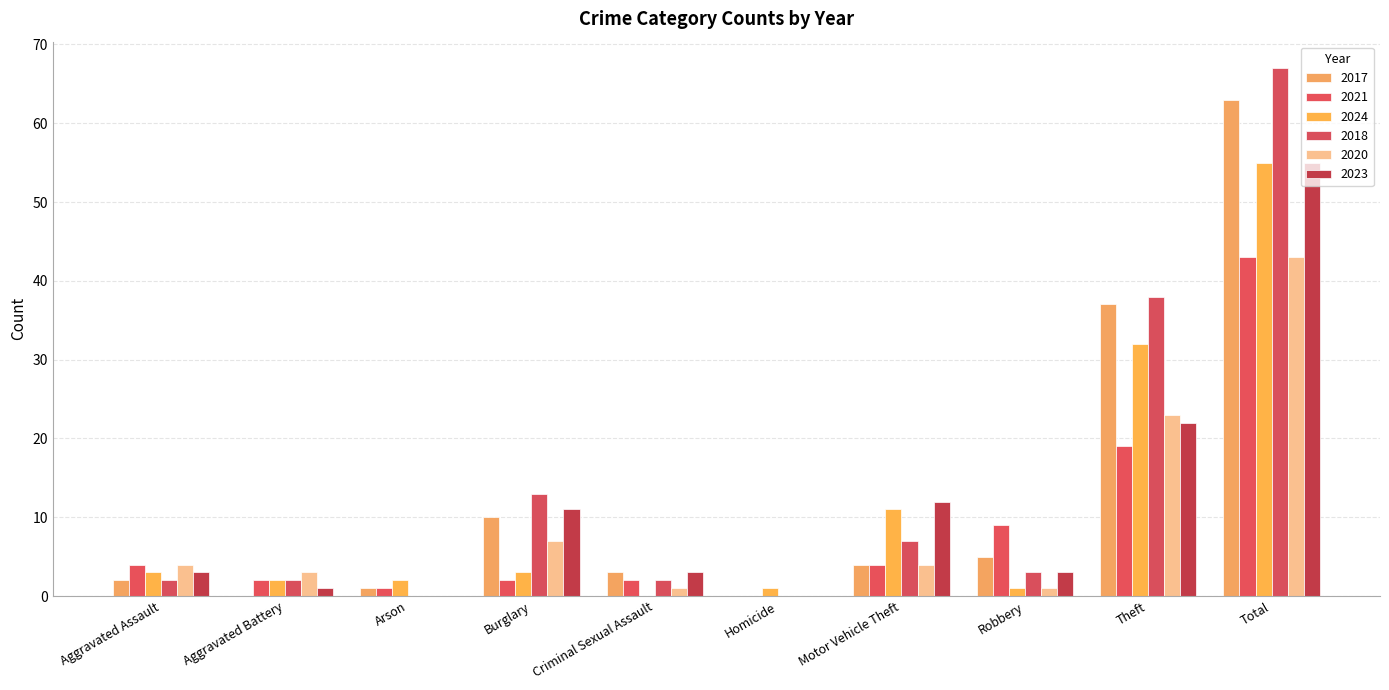

Which series changed the most between Aggravated Assault and Motor Vehicle Theft?

2023